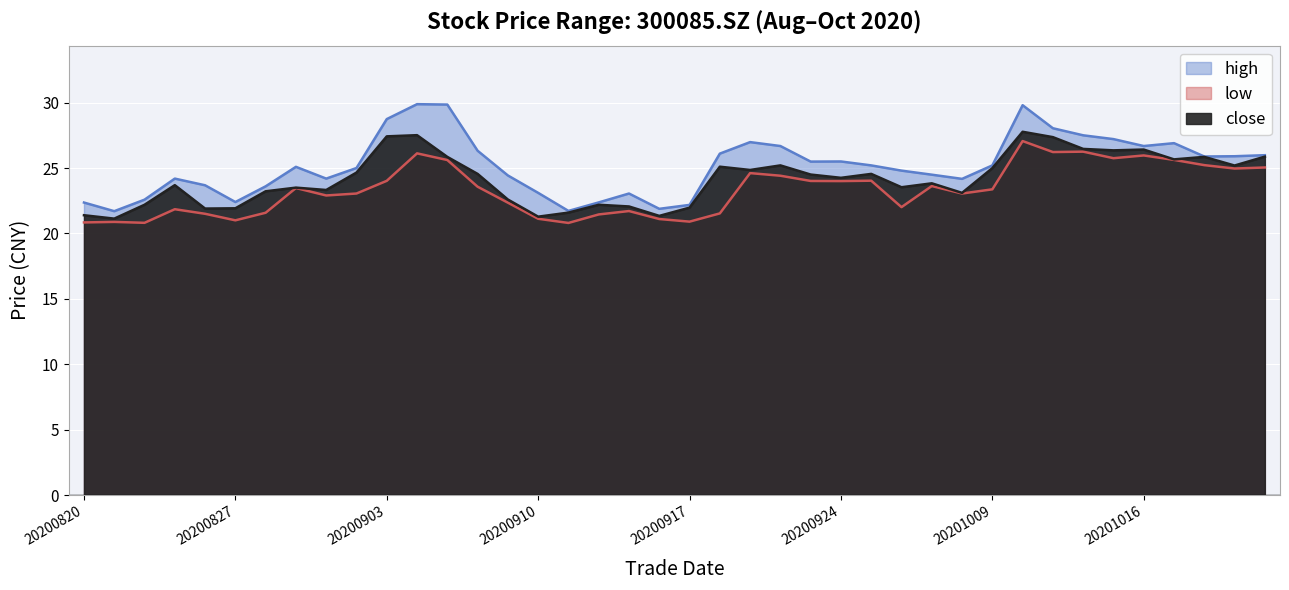

Rank the categories by close value from lowest to highest.

20200821, 20200910, 20200916, 20200820, 20200911, 20200826, 20200827, 20200917, 20200915, 20200824, 20200914, 20200909, 20200930, 20200828, 20200901, 20200831, 20200928, 20200825, 20200929, 20200924, 20200923, 20200908, 20200925, 20200902, 20200921, 20201009, 20200918, 20201021, 20200922, 20201019, 20200907, 20201020, 20201022, 20201015, 20201016, 20201014, 20201013, 20200903, 20200904, 20201012